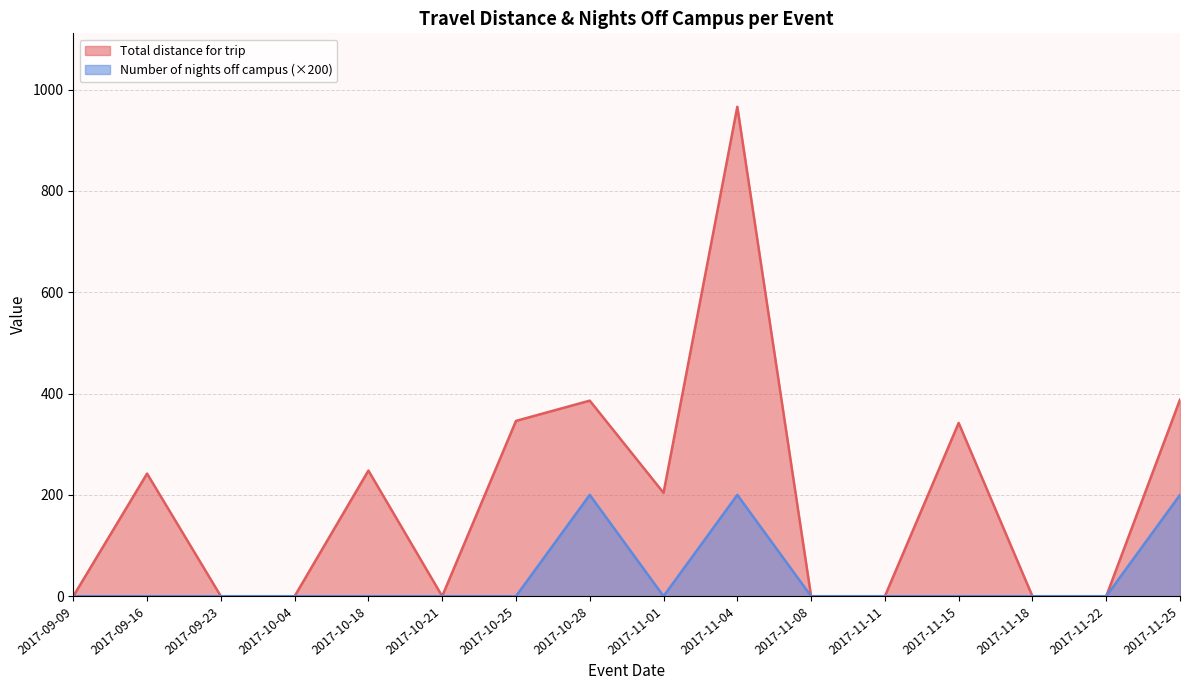

Which has a higher value, 2017-11-22 or 2017-11-11?

2017-11-22